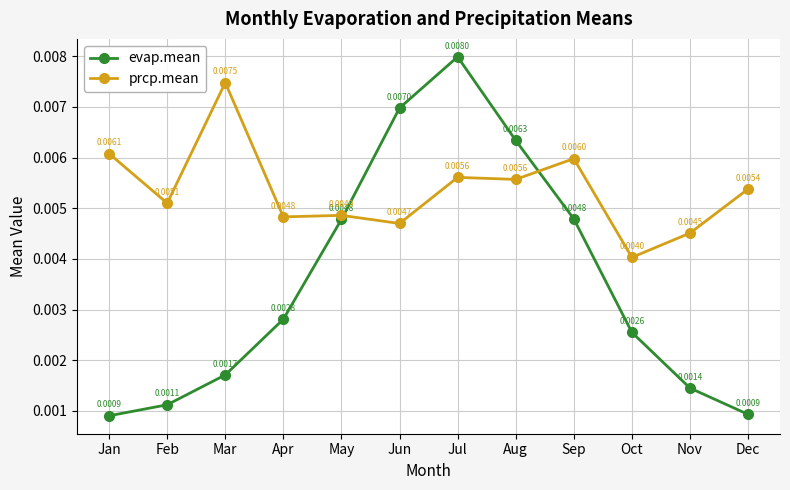

True or false: prcp.mean has more than 2 points higher than both neighbors.

True